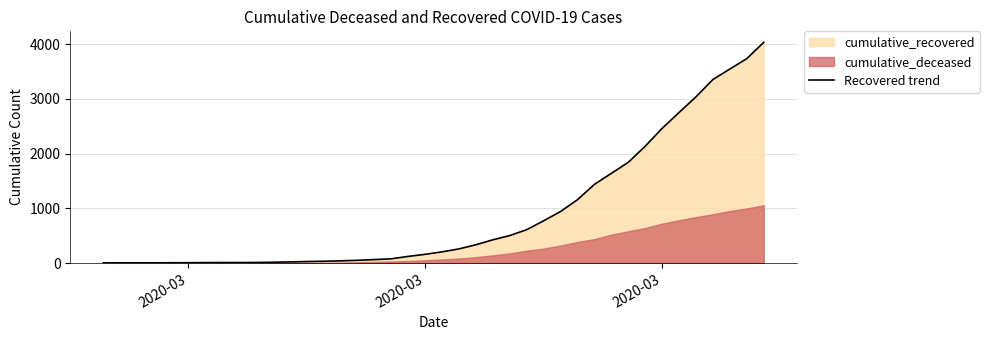

What is the minimum value shown in the chart?

3